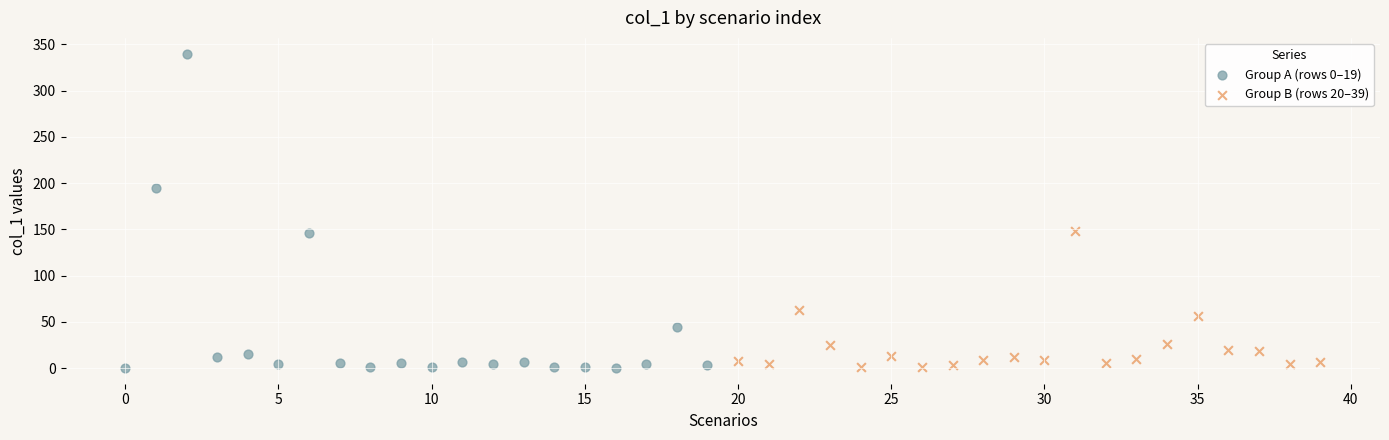

Which series has the largest Y range (max minus min)?

Group A (rows 0–19)